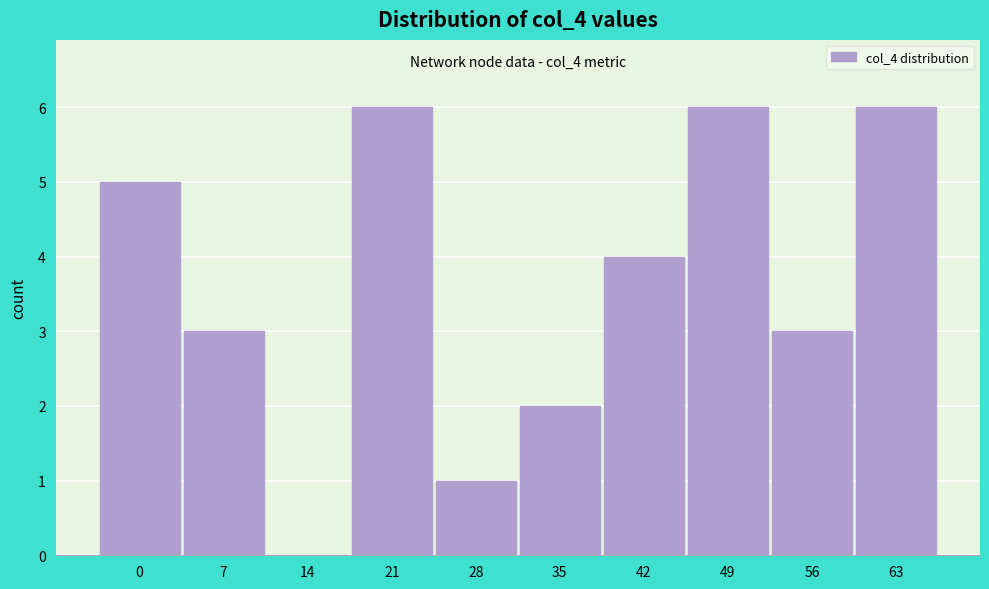

Reading right to left, transcribe all the data shown in this chart.

63=6	56=3	49=6	42=4	35=2	28=1	21=6	14=0	7=3	0=5